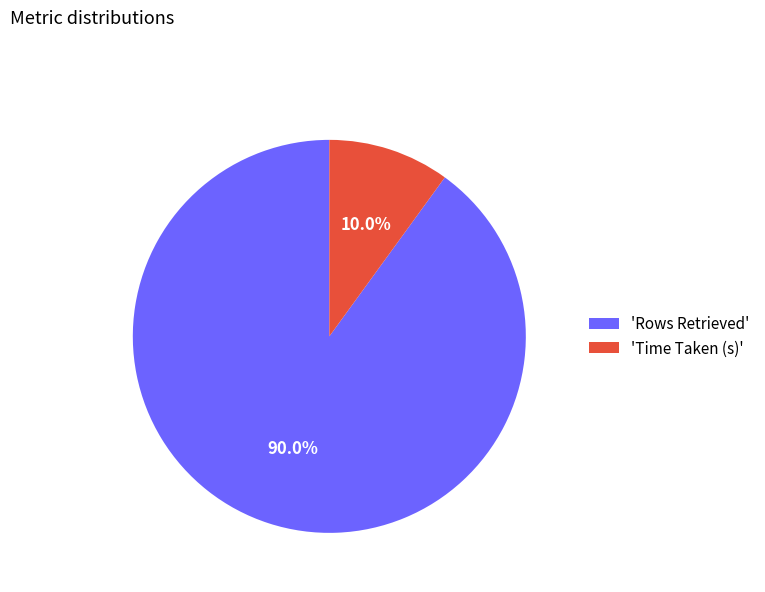

Between 'Rows Retrieved' and 'Time Taken (s)', which is larger?

'Rows Retrieved'